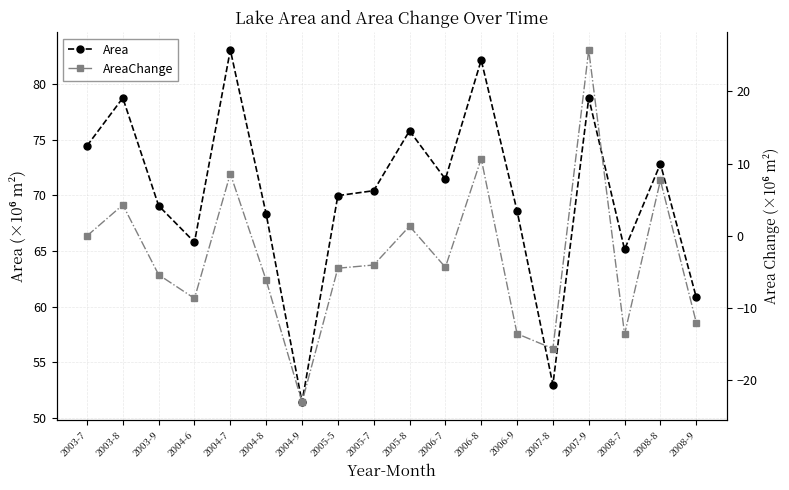

How many data points in AreaChange are above -4?

7